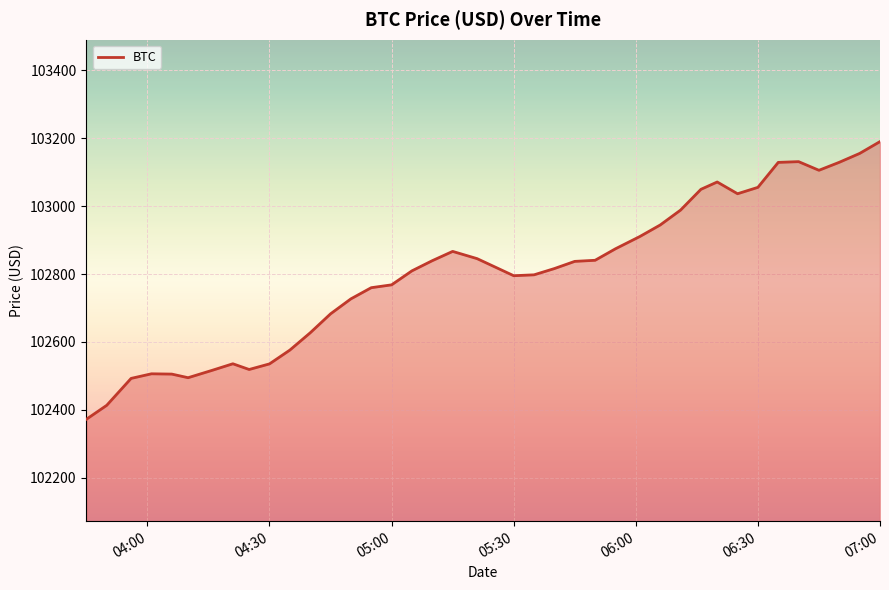

What is the difference between the maximum and minimum values?

817.7